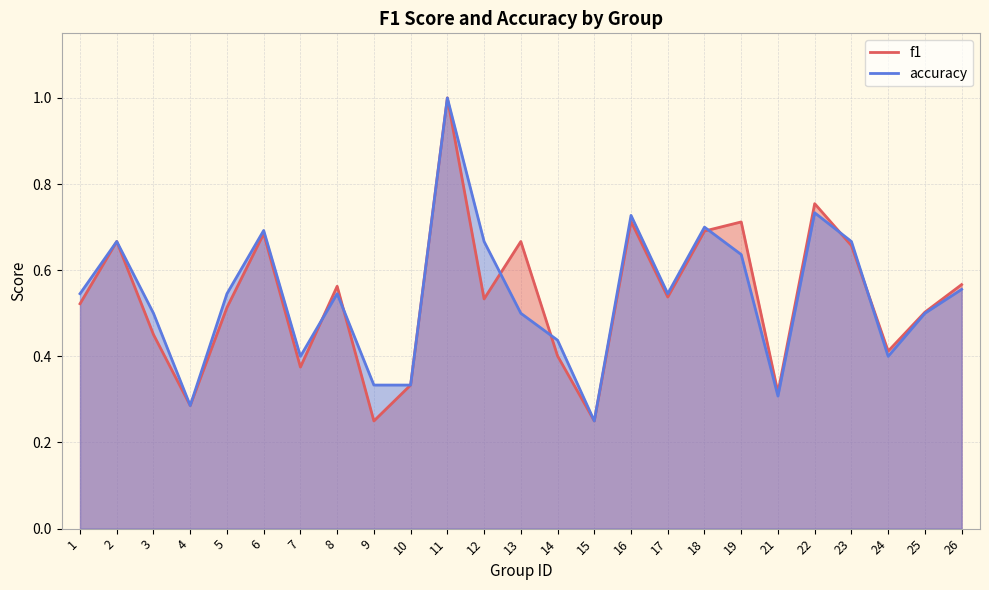

Where is the first local minimum for f1?

4